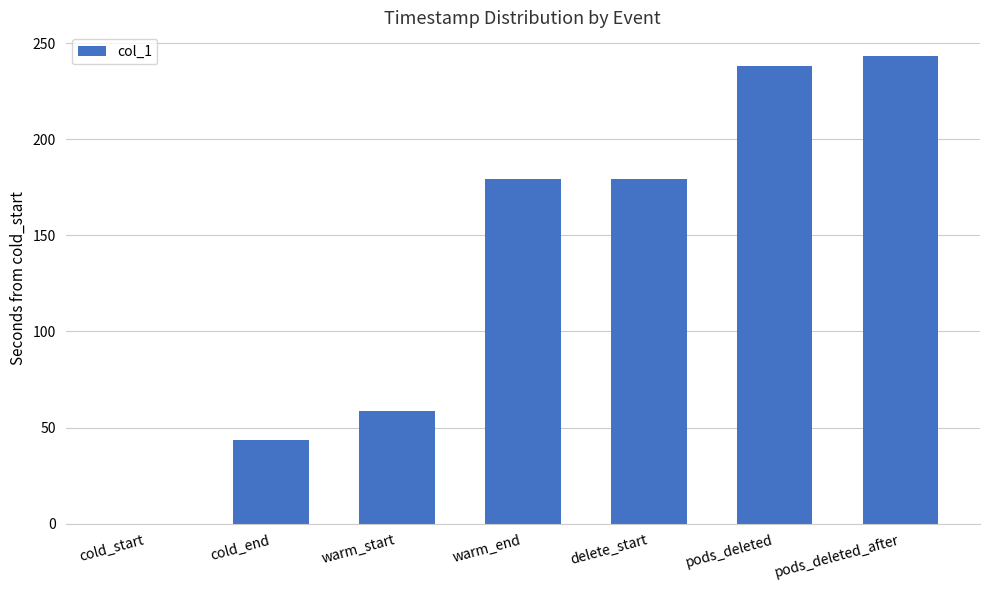

True or false: the data shows 58.4 at warm_start.

True